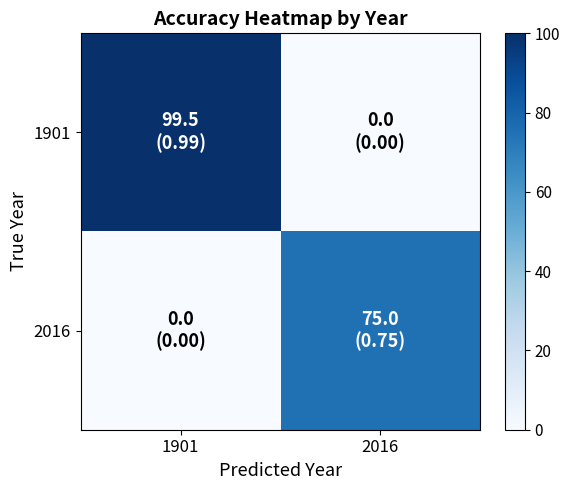

What is the total value across all series at 2016?

75.0